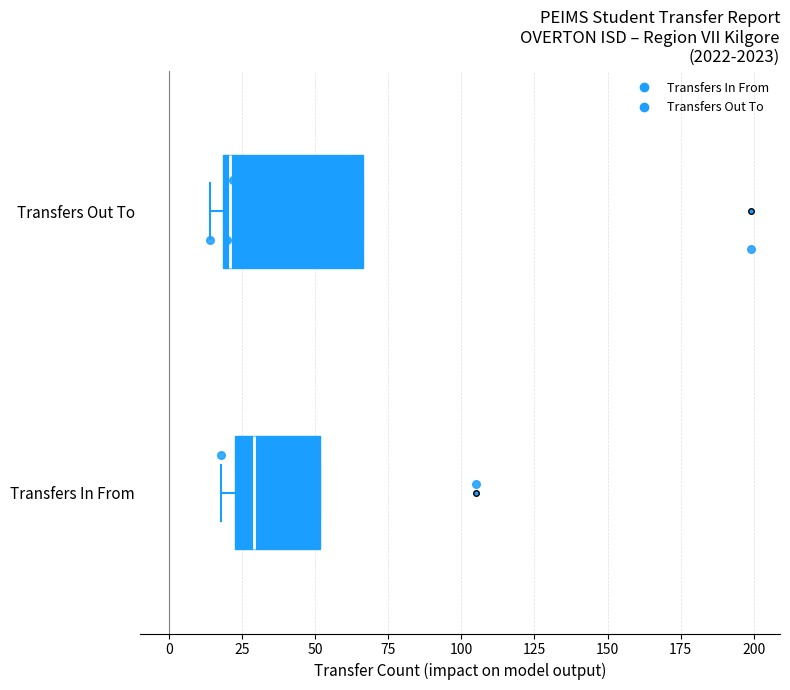

Which box is the widest, from its left edge to its right edge?

Transfers Out To